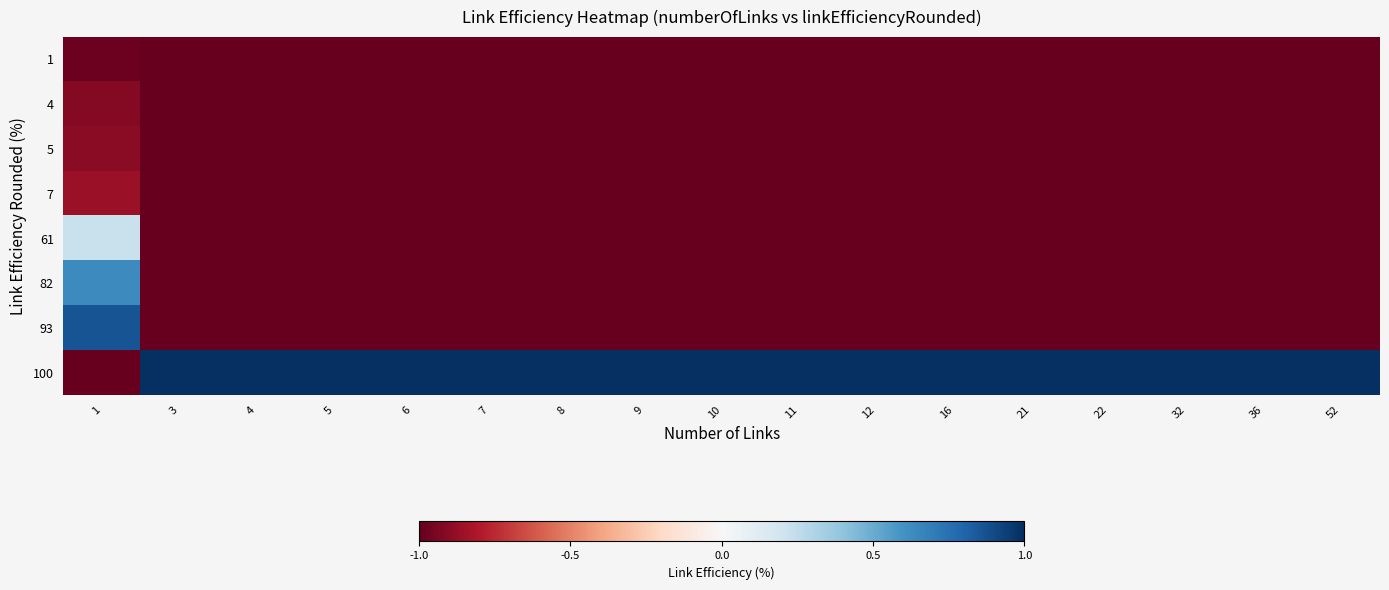

Reading left to right, extract all data points from this chart.

1: 1=-1.0	3=-1.0	4=-1.0	5=-1.0	6=-1.0	7=-1.0	8=-1.0	9=-1.0	10=-1.0	11=-1.0	12=-1.0	16=-1.0	21=-1.0	22=-1.0	32=-1.0	36=-1.0	52=-1.0
4: 1=-0.9	3=-1.0	4=-1.0	5=-1.0	6=-1.0	7=-1.0	8=-1.0	9=-1.0	10=-1.0	11=-1.0	12=-1.0	16=-1.0	21=-1.0	22=-1.0	32=-1.0	36=-1.0	52=-1.0
5: 1=-0.9	3=-1.0	4=-1.0	5=-1.0	6=-1.0	7=-1.0	8=-1.0	9=-1.0	10=-1.0	11=-1.0	12=-1.0	16=-1.0	21=-1.0	22=-1.0	32=-1.0	36=-1.0	52=-1.0
7: 1=-0.9	3=-1.0	4=-1.0	5=-1.0	6=-1.0	7=-1.0	8=-1.0	9=-1.0	10=-1.0	11=-1.0	12=-1.0	16=-1.0	21=-1.0	22=-1.0	32=-1.0	36=-1.0	52=-1.0
61: 1=0.2	3=-1.0	4=-1.0	5=-1.0	6=-1.0	7=-1.0	8=-1.0	9=-1.0	10=-1.0	11=-1.0	12=-1.0	16=-1.0	21=-1.0	22=-1.0	32=-1.0	36=-1.0	52=-1.0
82: 1=0.6	3=-1.0	4=-1.0	5=-1.0	6=-1.0	7=-1.0	8=-1.0	9=-1.0	10=-1.0	11=-1.0	12=-1.0	16=-1.0	21=-1.0	22=-1.0	32=-1.0	36=-1.0	52=-1.0
93: 1=0.9	3=-1.0	4=-1.0	5=-1.0	6=-1.0	7=-1.0	8=-1.0	9=-1.0	10=-1.0	11=-1.0	12=-1.0	16=-1.0	21=-1.0	22=-1.0	32=-1.0	36=-1.0	52=-1.0
100: 1=-1.0	3=1.0	4=1.0	5=1.0	6=1.0	7=1.0	8=1.0	9=1.0	10=1.0	11=1.0	12=1.0	16=1.0	21=1.0	22=1.0	32=1.0	36=1.0	52=1.0